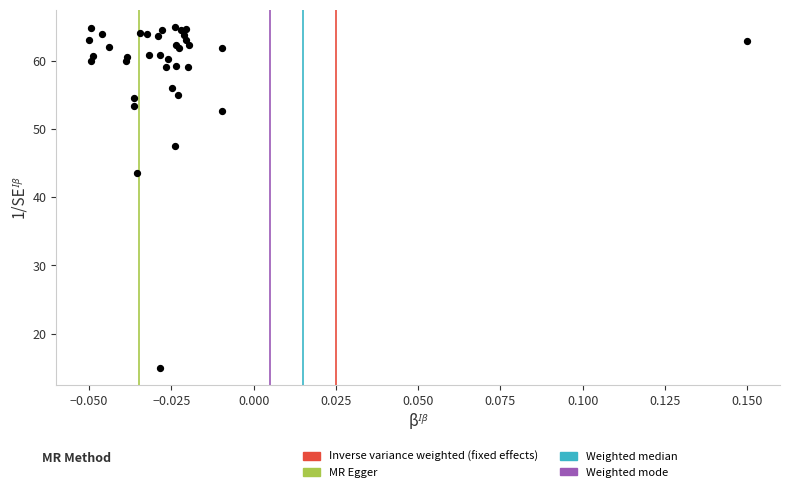

What Y value in the scatter plot is closest to 40?

43.5